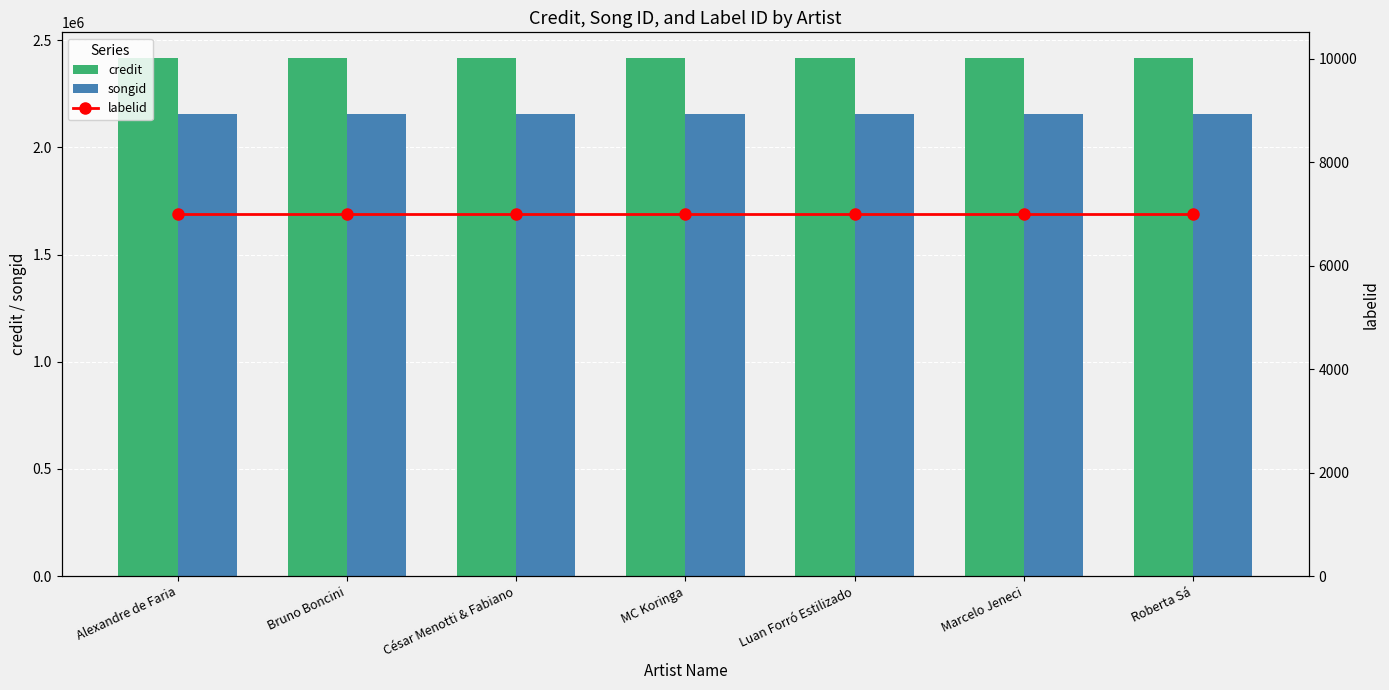

What is the average value of the labelid series?

7010